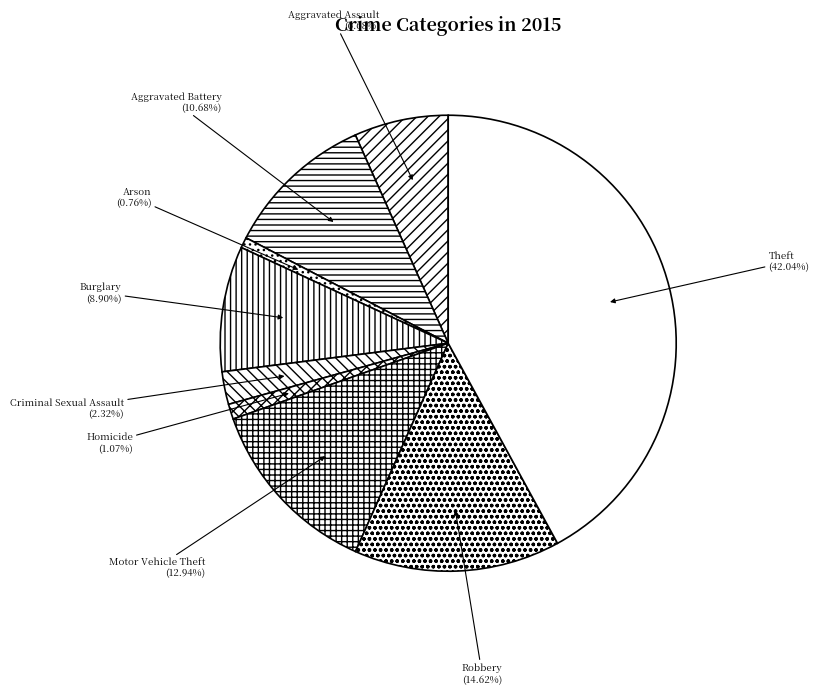

Does any single category account for the majority?

No